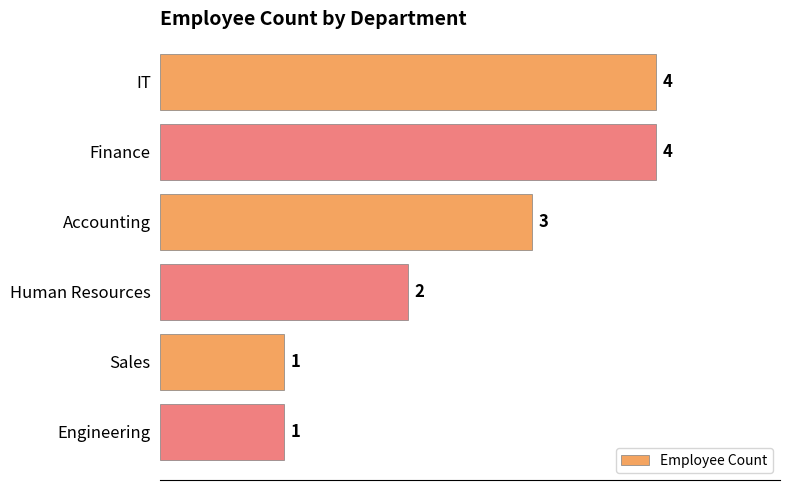

Is it true that the value at Accounting is 5?

False